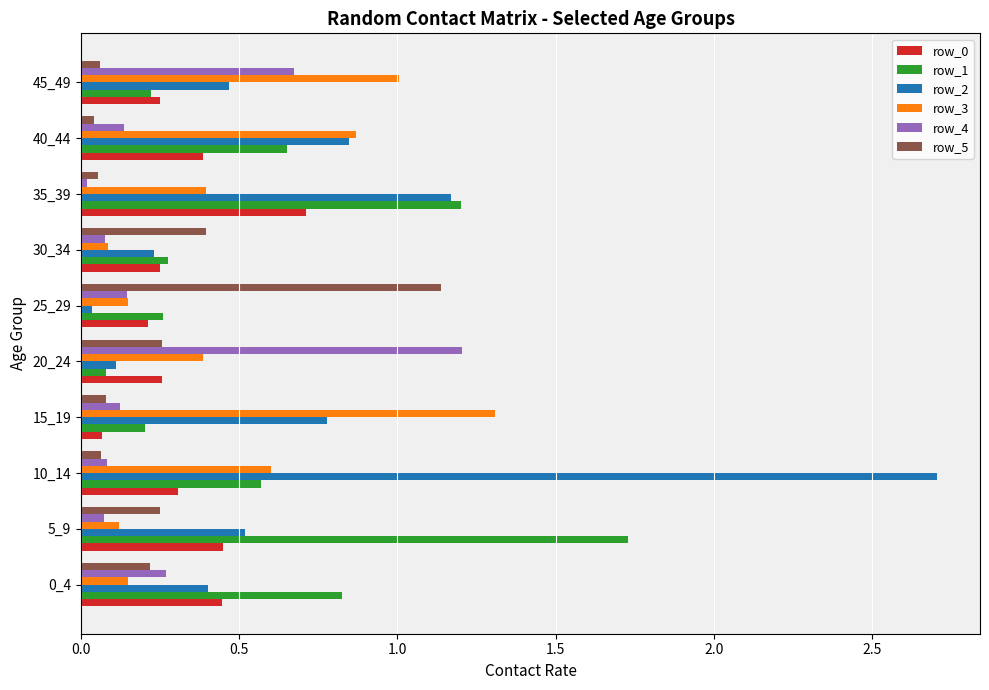

At which category does the chart reach its peak across all series?

10_14